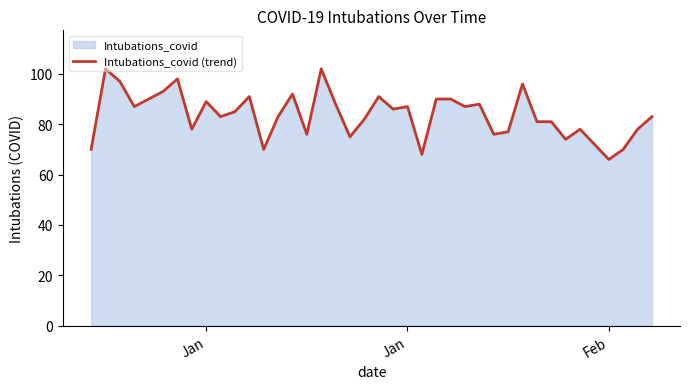

How many data points are above 85?

19